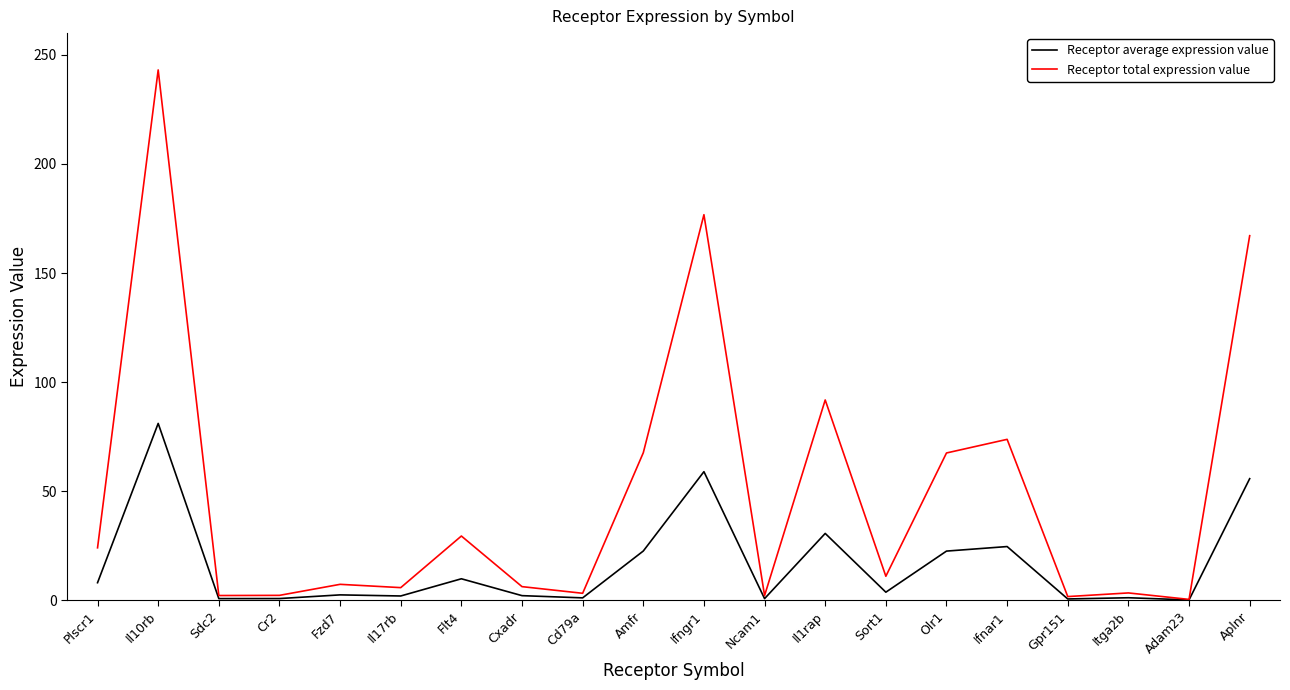

The Receptor average expression value series shows 0.1 at Adam23. True or false?

True